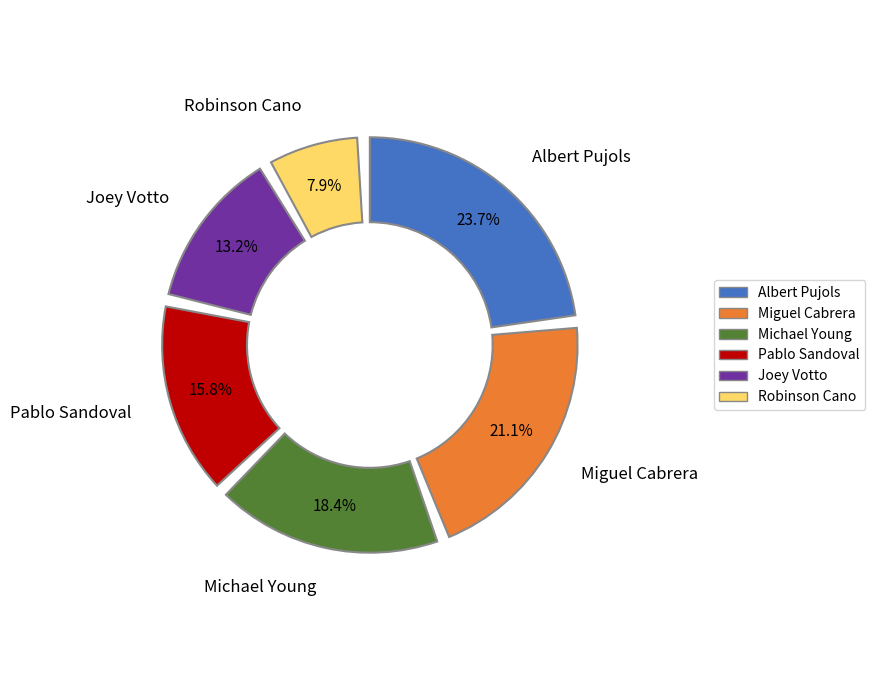

What is the change in value from Albert Pujols to Joey Votto?

-8